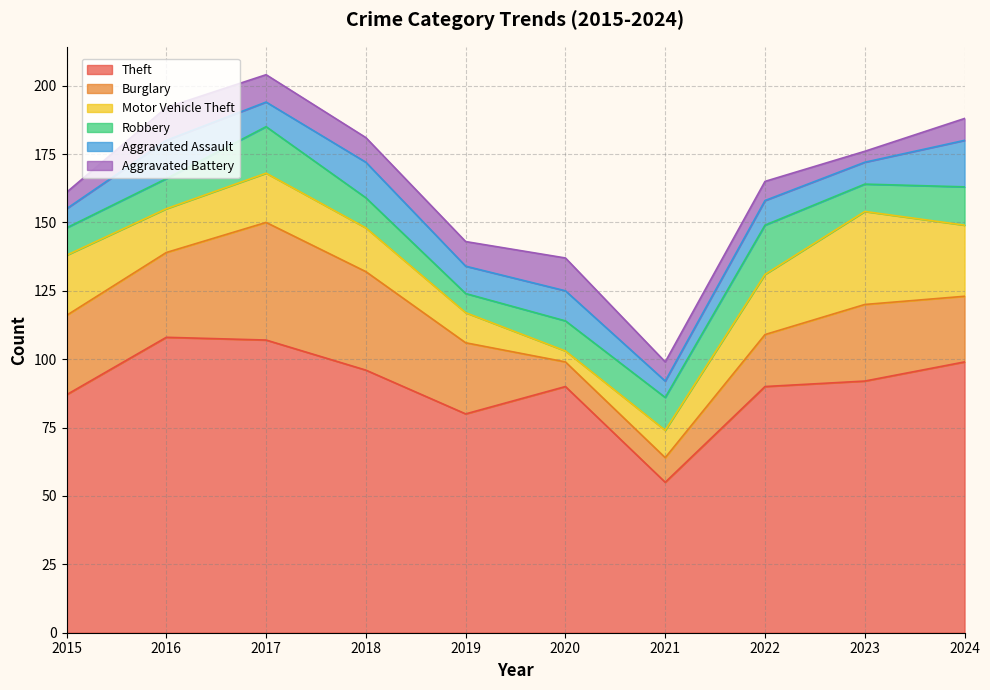

At how many categories does at least one series exceed 36?

10